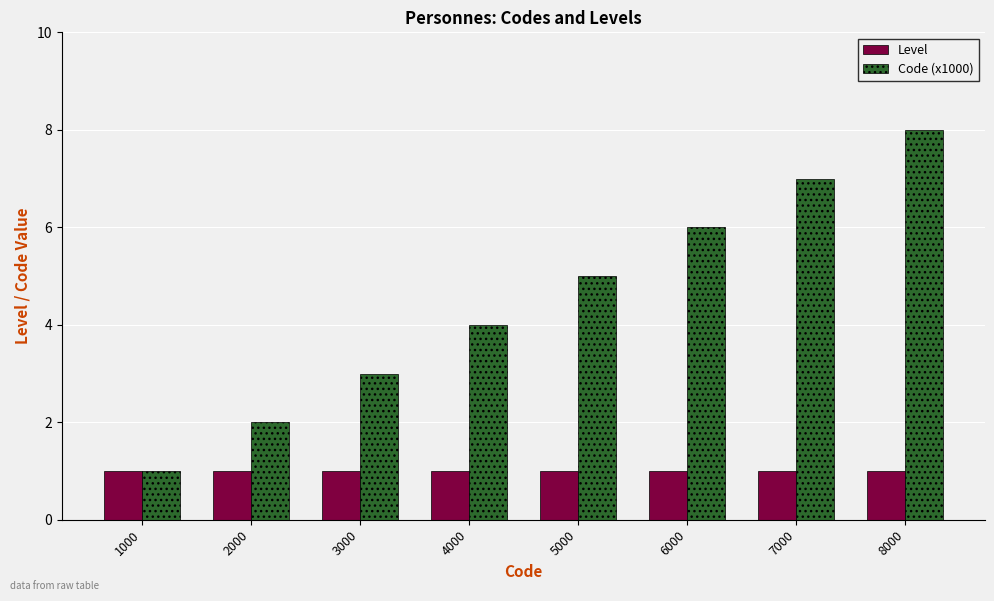

What is the value of the Code (x1000) bar at the 2nd from the left?

2